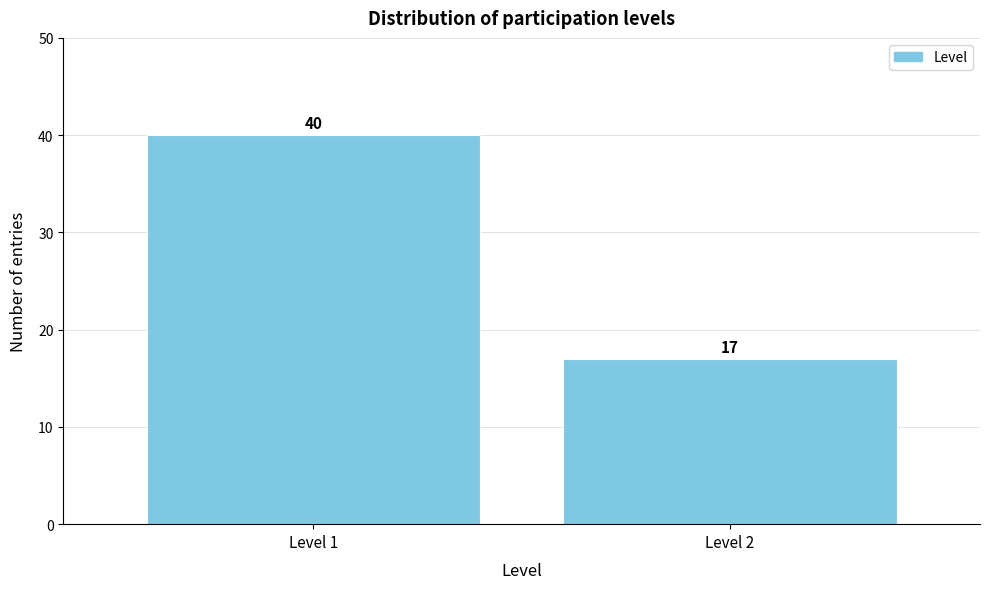

Reading left to right, list all the values displayed in this chart.

40	17